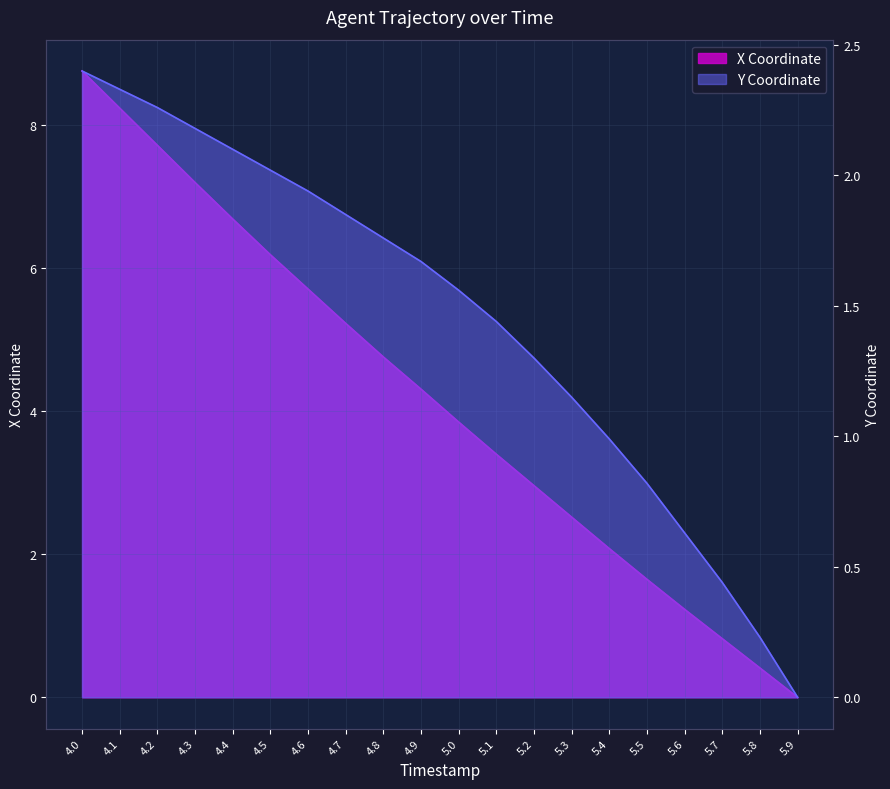

True or false: Y and X cross at least once.

False